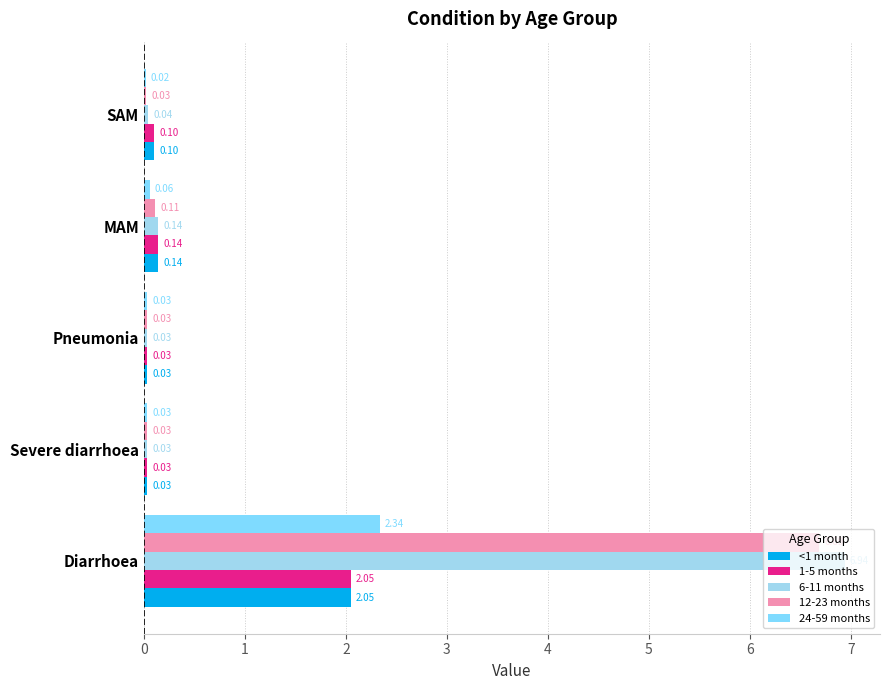

Rank the categories by 12-23 months value from lowest to highest.

SAM, Severe diarrhoea, Pneumonia, MAM, Diarrhoea